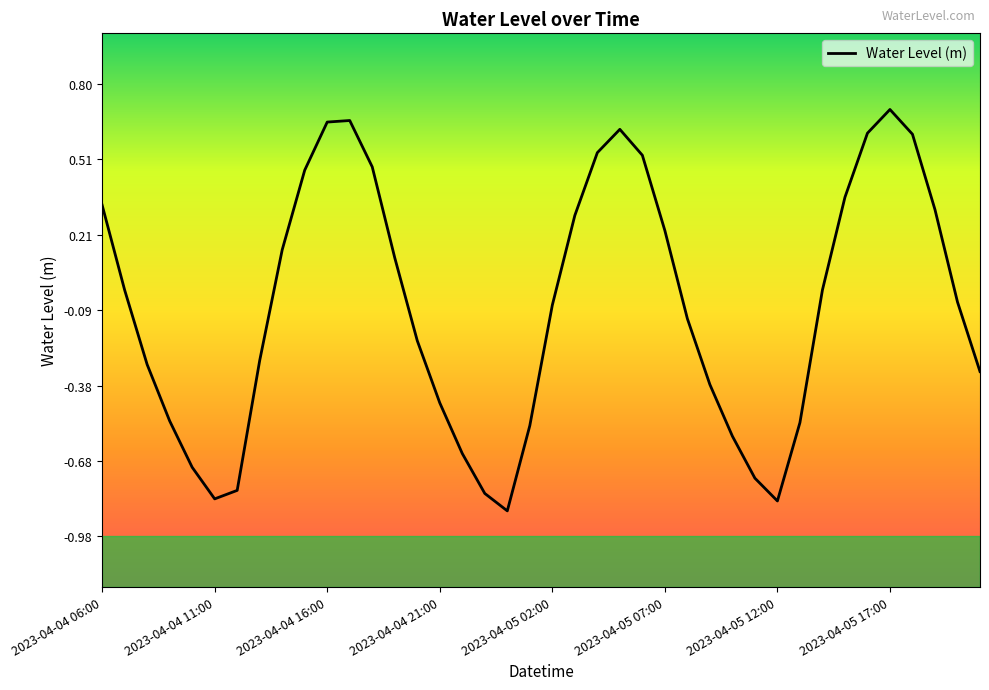

What is the difference between the maximum and minimum values?

1.6